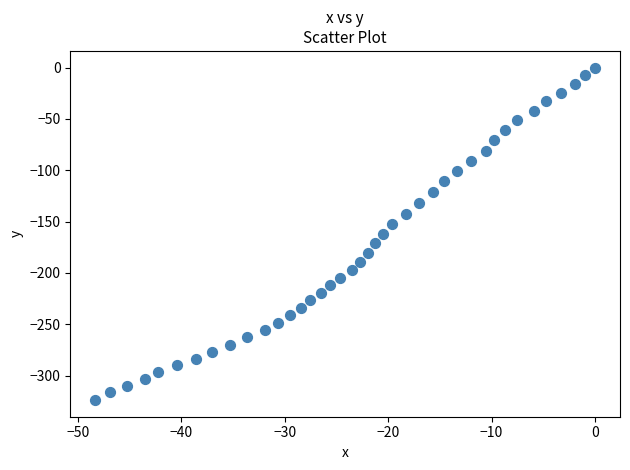

What is the range of Y values (max minus min)?

323.8